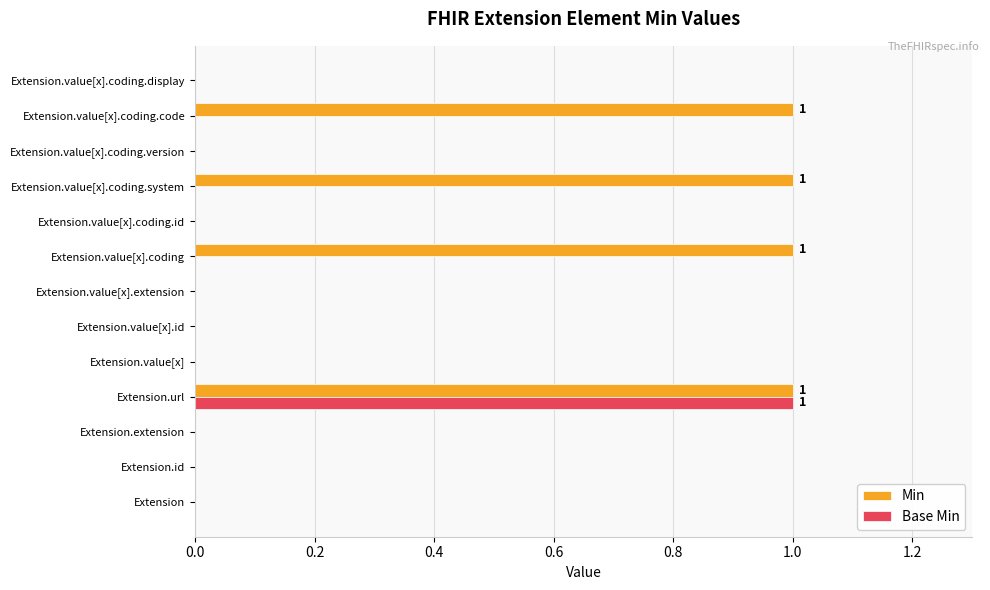

The Min series shows 1 at Extension.value[x].id. True or false?

False